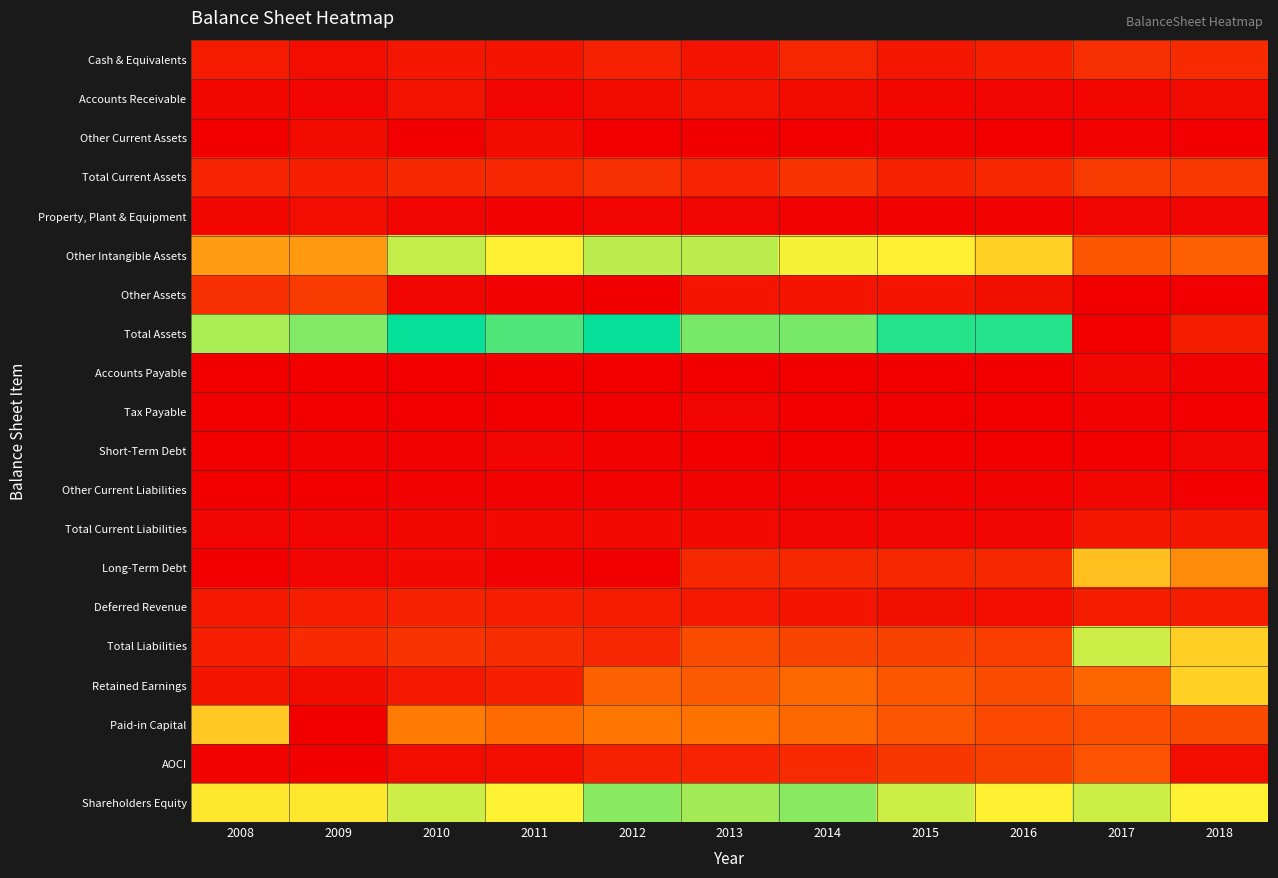

Which series has the largest total across all categories?

Total Assets